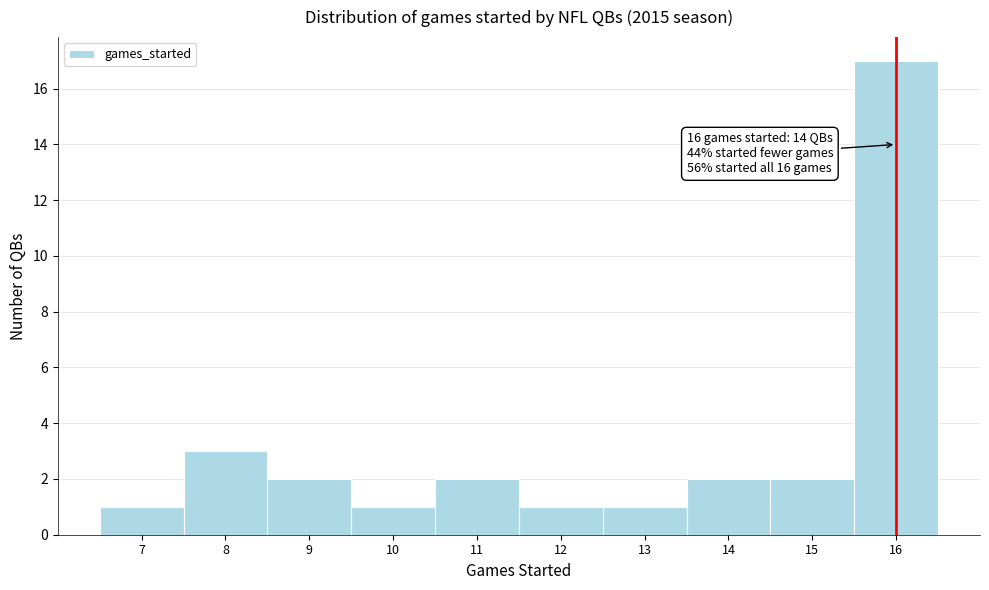

Which range on the x-axis has the tallest bar?

15.5 to 16.5